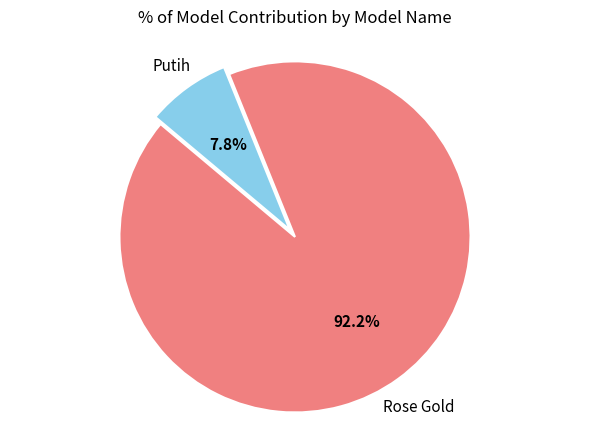

Is there a majority slice in this chart?

Yes